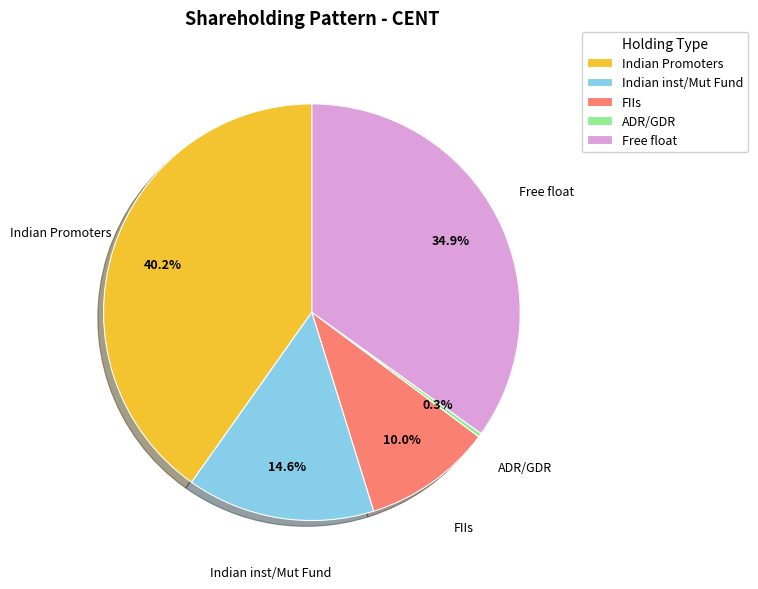

To the nearest percent, what portion does Indian inst/Mut Fund represent?

15%